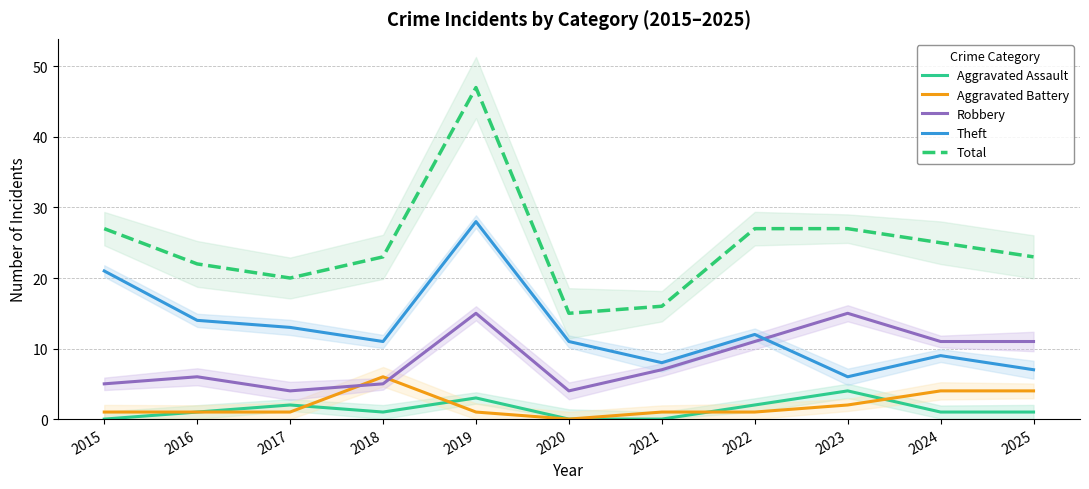

Reading left to right, what are all the values shown in this chart?

Aggravated Assault: 2015=0	2016=1	2017=2	2018=1	2019=3	2020=0	2021=0	2022=2	2023=4	2024=1	2025=1
Aggravated Battery: 2015=1	2016=1	2017=1	2018=6	2019=1	2020=0	2021=1	2022=1	2023=2	2024=4	2025=4
Robbery: 2015=5	2016=6	2017=4	2018=5	2019=15	2020=4	2021=7	2022=11	2023=15	2024=11	2025=11
Theft: 2015=21	2016=14	2017=13	2018=11	2019=28	2020=11	2021=8	2022=12	2023=6	2024=9	2025=7
Total: 2015=27	2016=22	2017=20	2018=23	2019=47	2020=15	2021=16	2022=27	2023=27	2024=25	2025=23